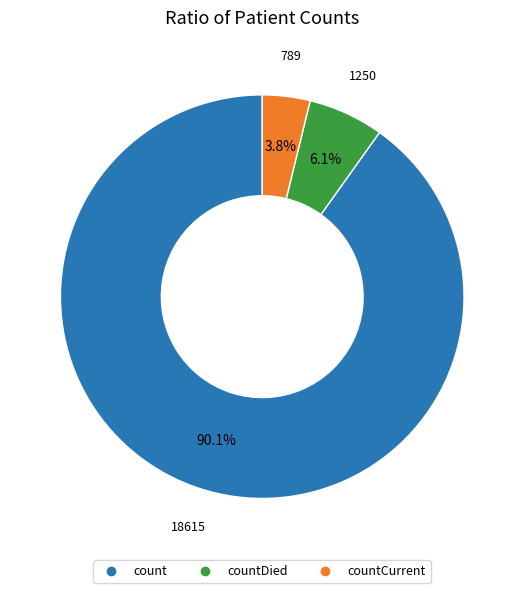

Count the number of slices in the pie.

3